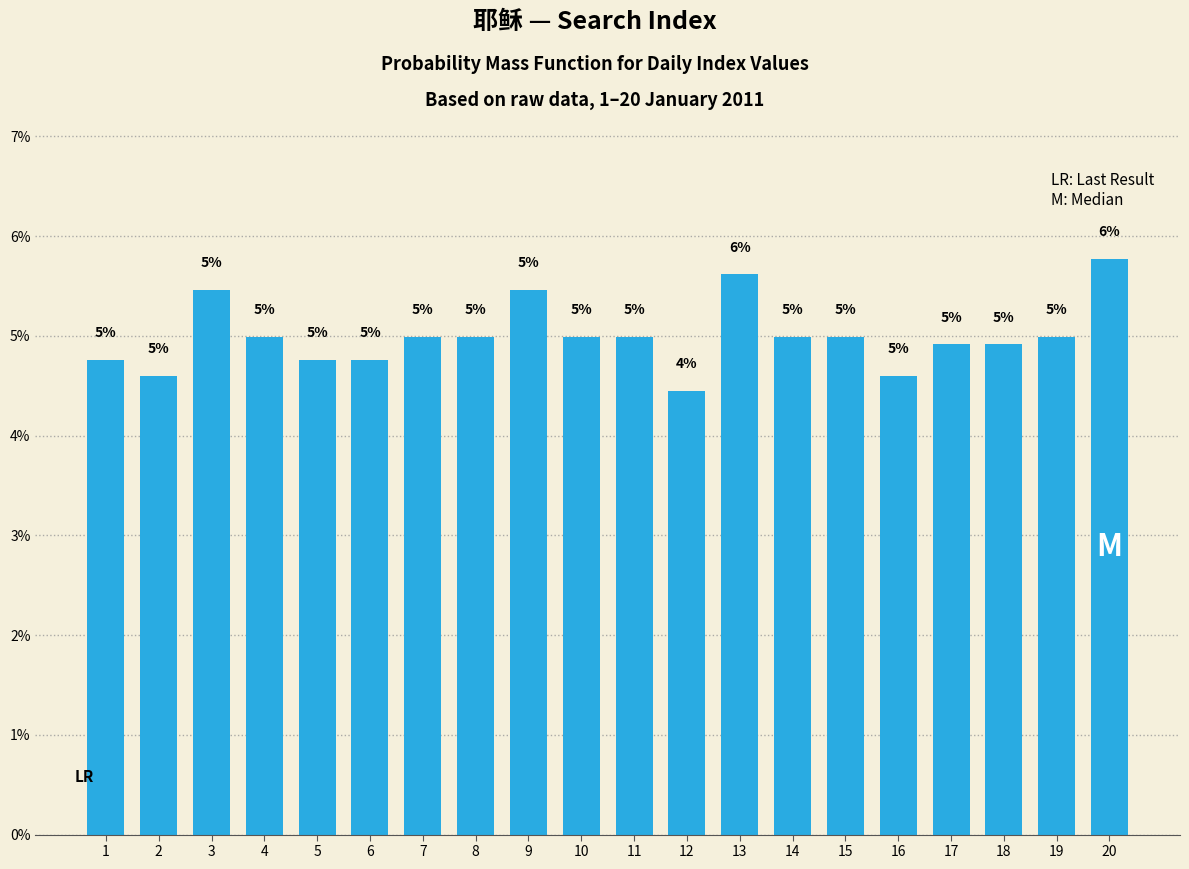

List the labels in order of value, smallest first.

12, 2, 16, 1, 5, 6, 17, 18, 4, 7, 8, 10, 11, 14, 15, 19, 3, 9, 13, 20